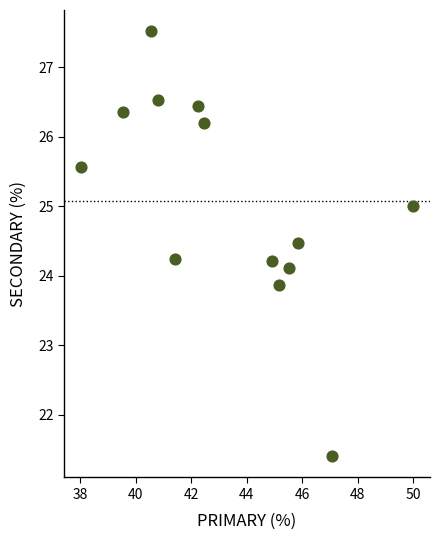

What is the range of X values (max minus min)?

12.0